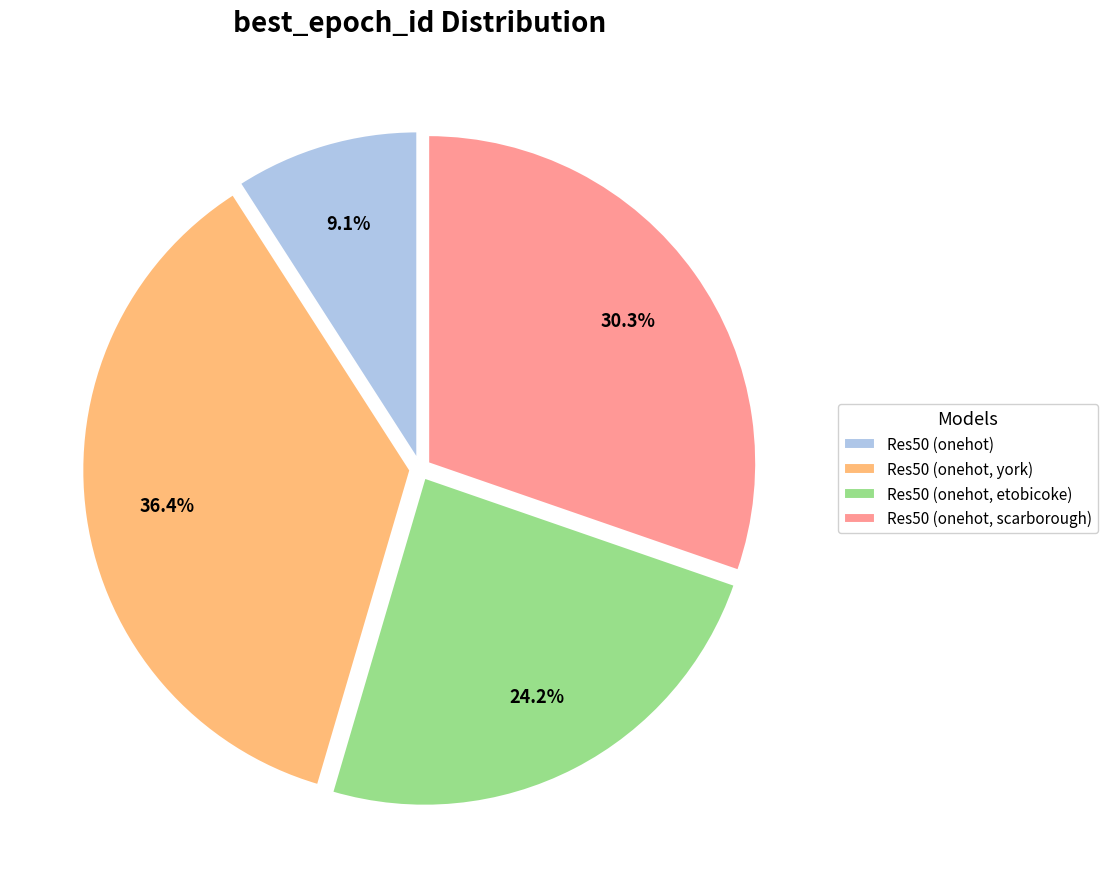

Rank the categories by value from lowest to highest.

Res50 (onehot), Res50 (onehot, etobicoke), Res50 (onehot, scarborough), Res50 (onehot, york)